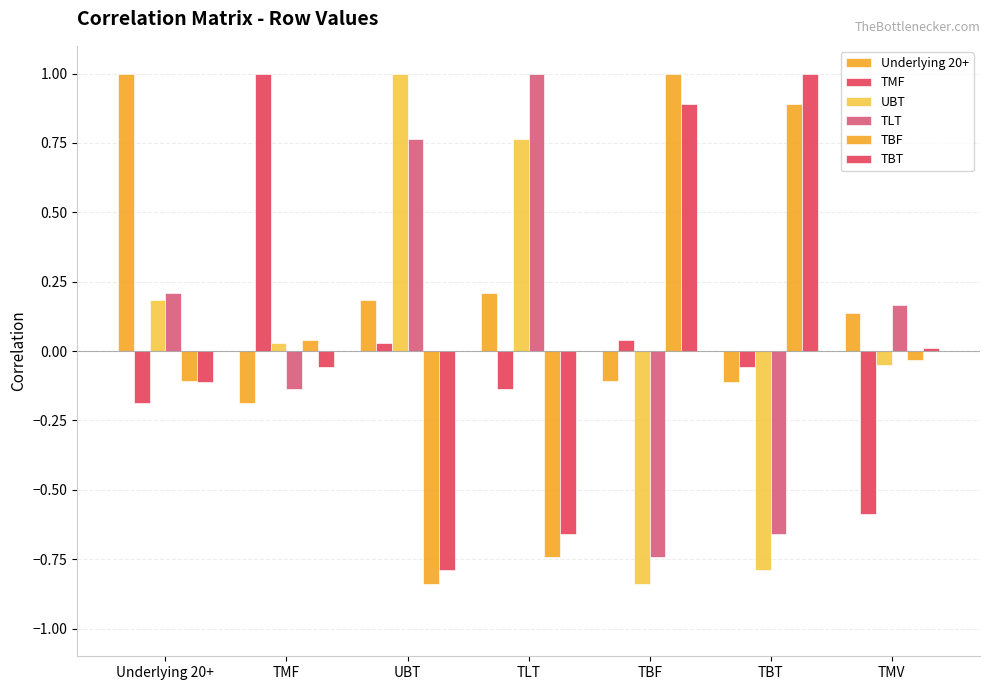

How many data points does each series have?

7